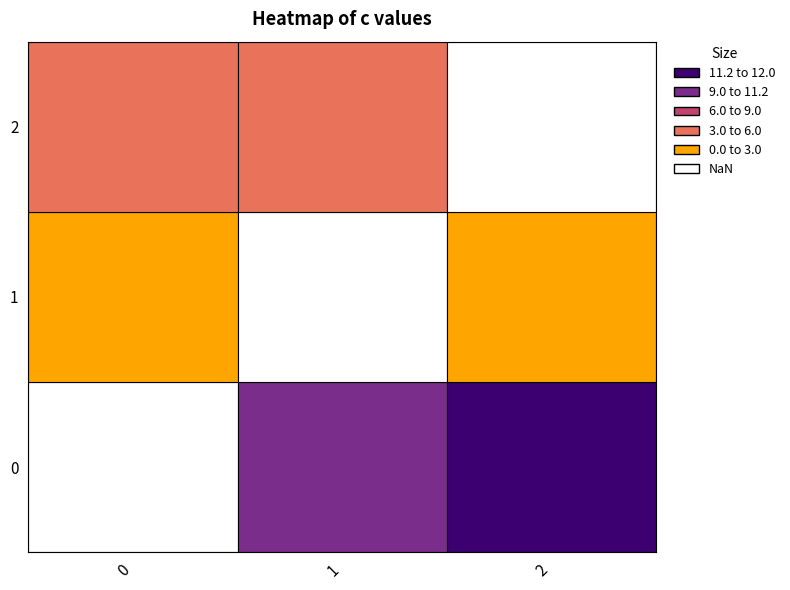

Reading right to left, extract all data points from this chart.

i: 2.0	2.0	1.0	1.0	0.0	0.0
j: 0.0	1.0	2.0	0.0	2.0	1.0
c: 4.0	3.0	2.0	1.0	11.2	10.2